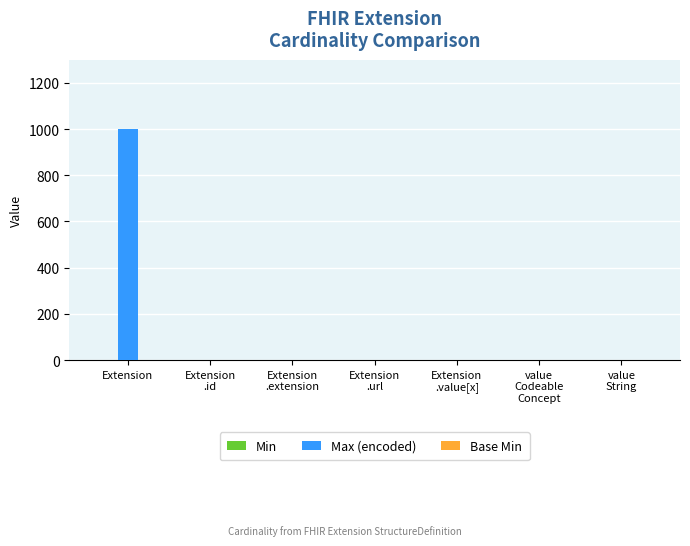

What is the sum of all Max (encoded) values?

1004